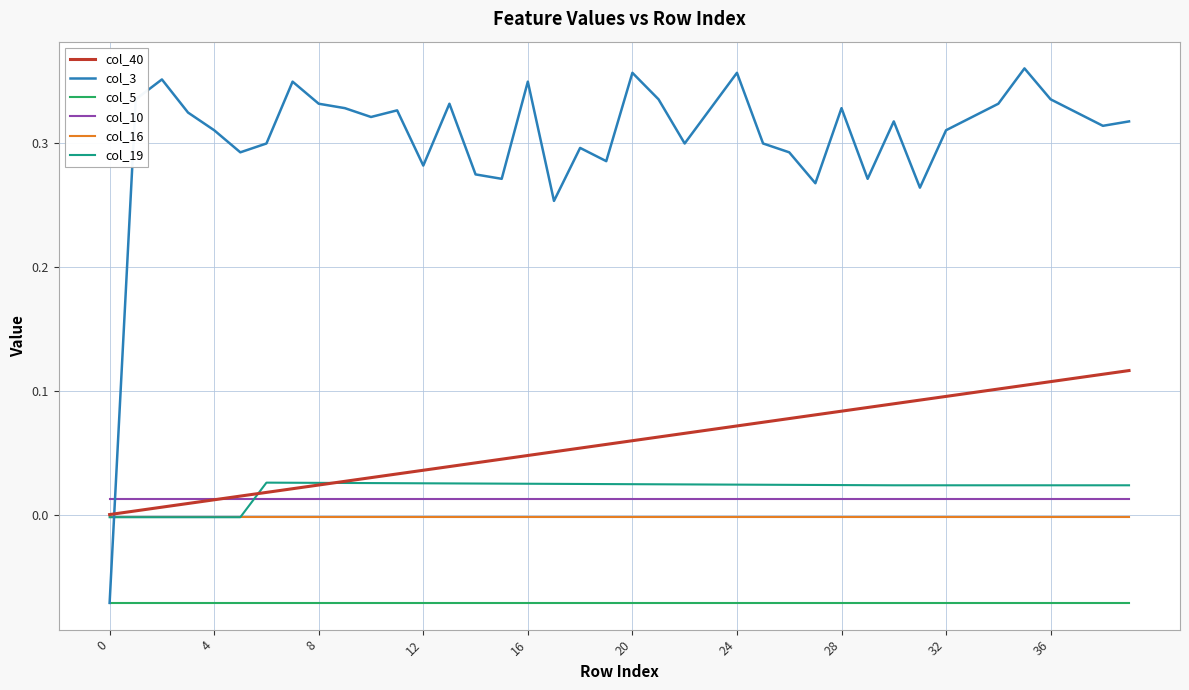

Which series has the largest total across all categories?

col_3